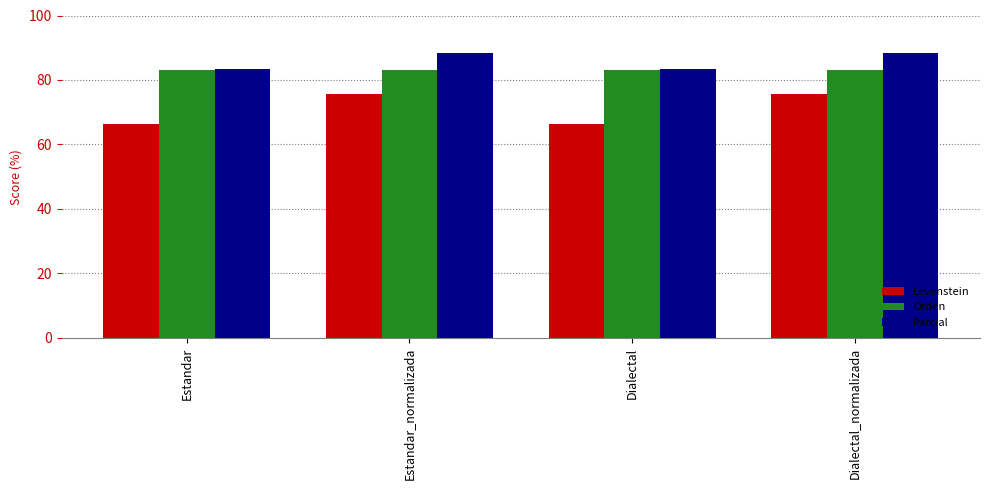

Are the bars horizontal?

No